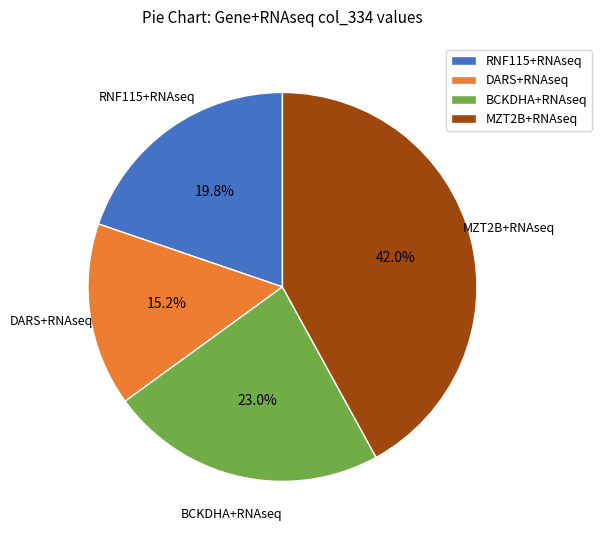

Is there any slice that represents more than half of the pie?

No